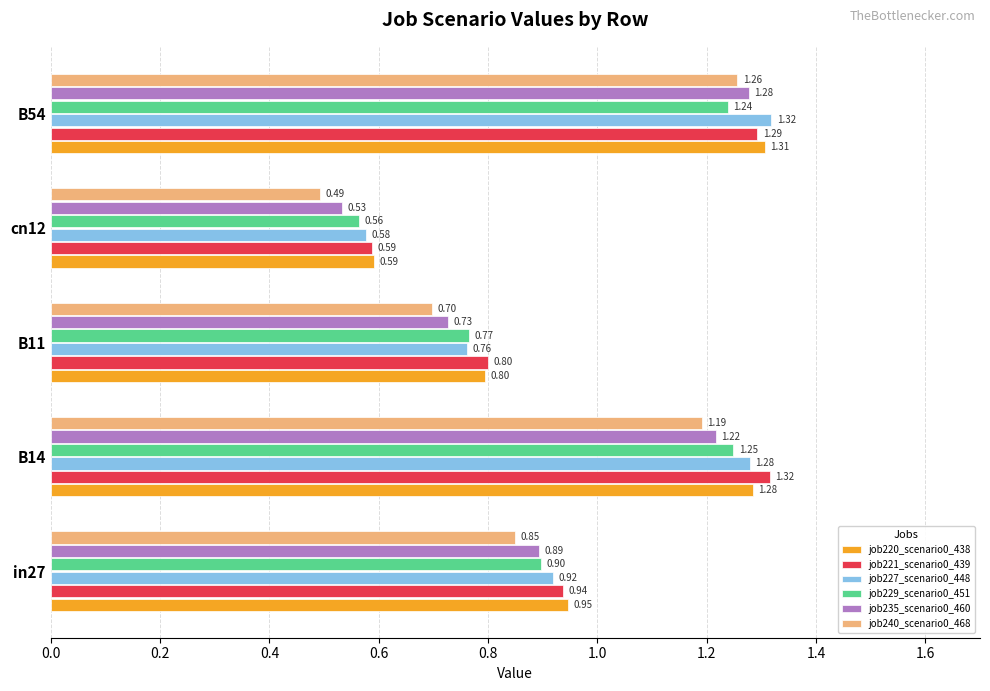

Which series has the largest total across all categories?

job221_scenario0_439